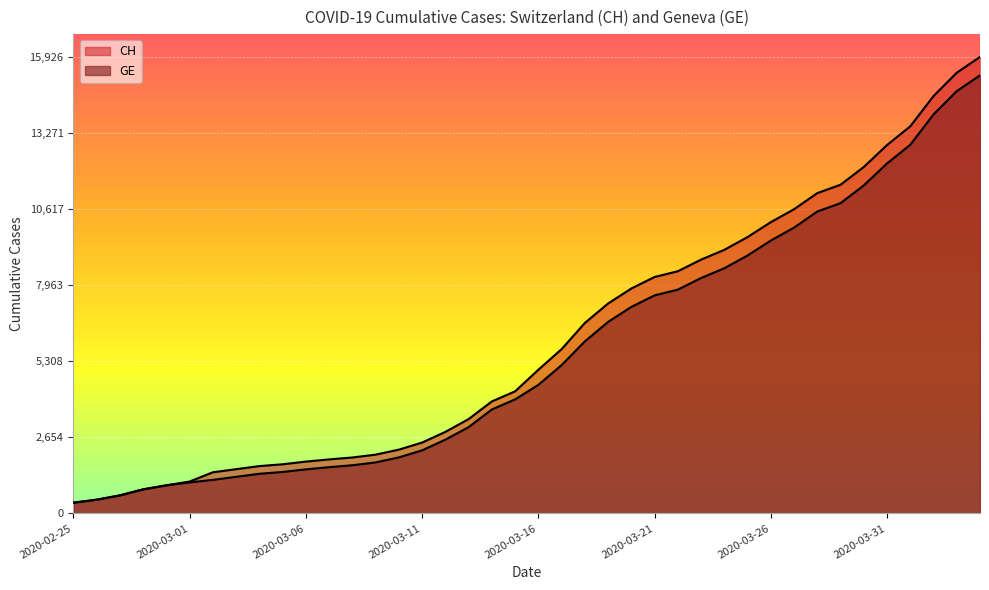

True or false: GE and CH intersect in this chart.

False